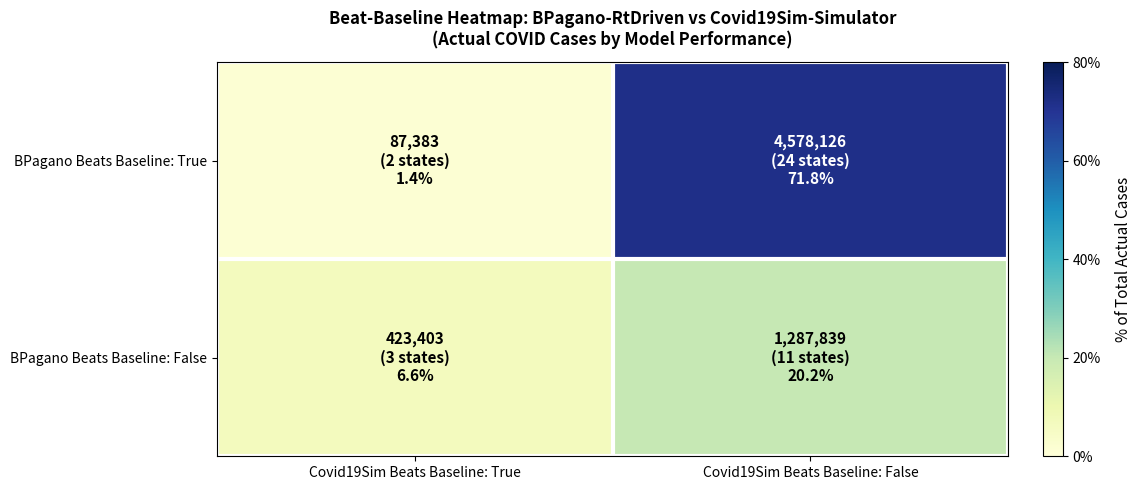

List the series in order of their peak value, lowest first.

BPagano Beats Baseline: False, BPagano Beats Baseline: True